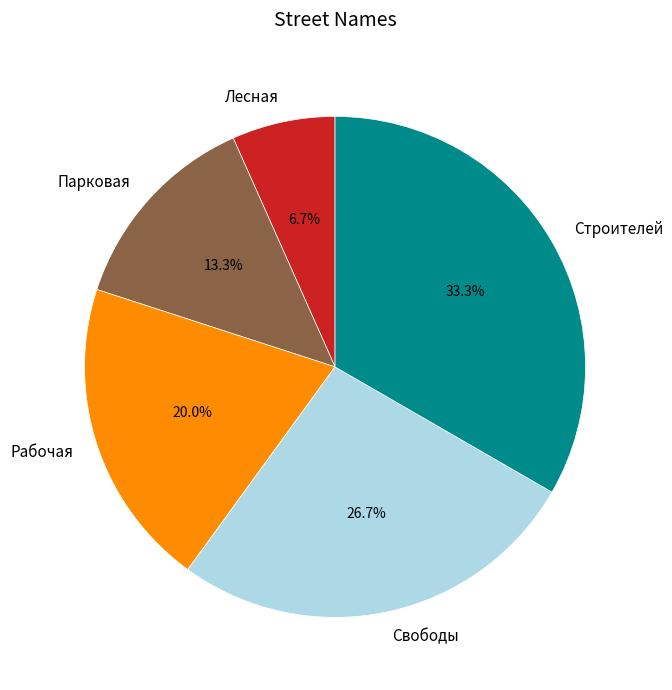

How many slices are in this pie chart?

5